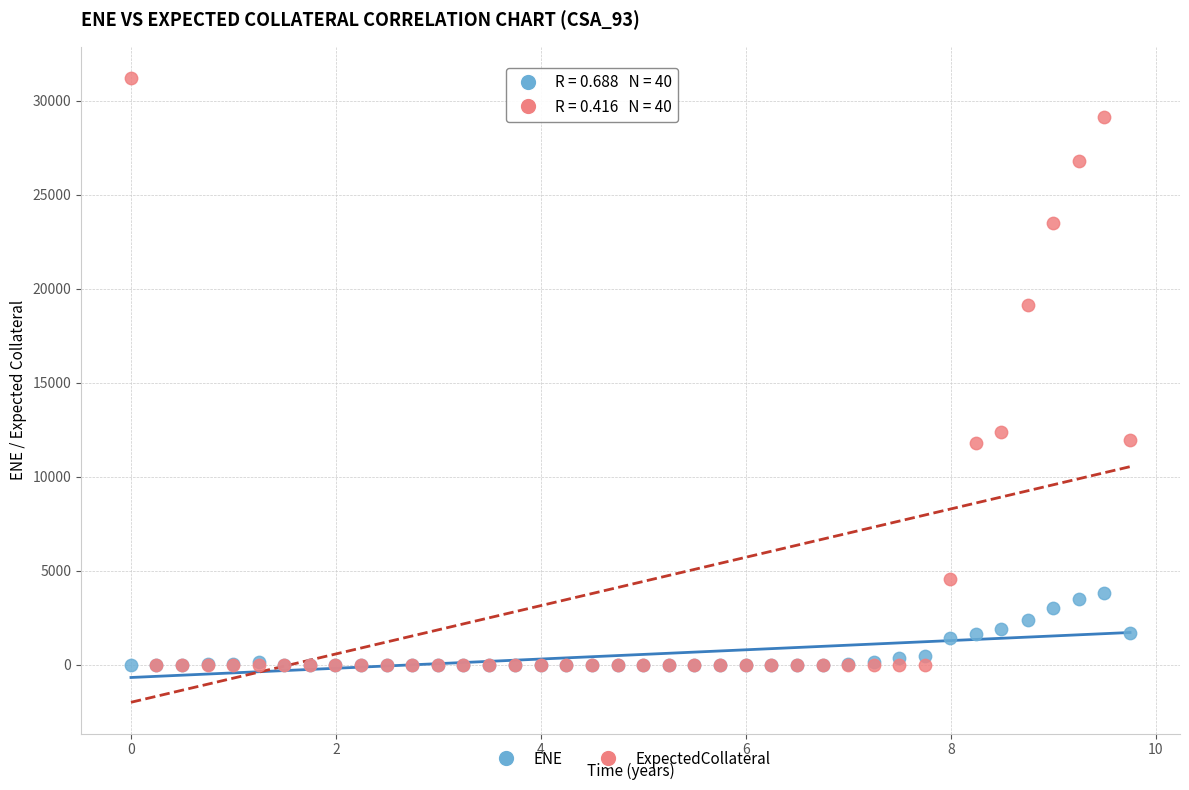

Which series has the widest spread of Y values?

ExpectedCollateral